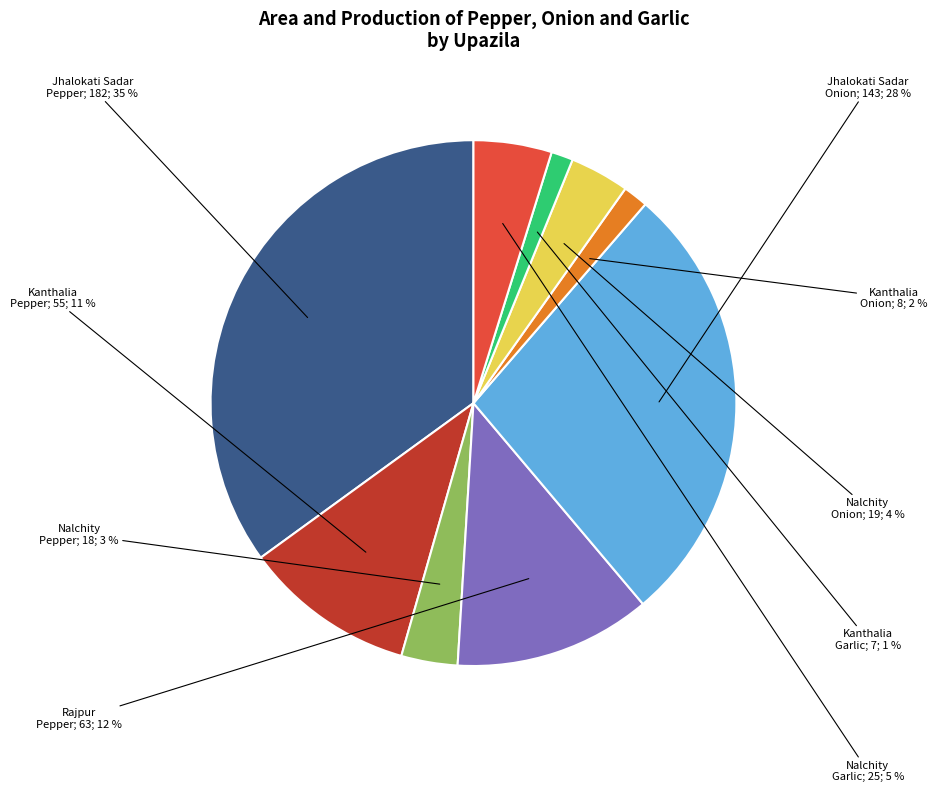

To the nearest percent, what is the average slice percentage?

11%